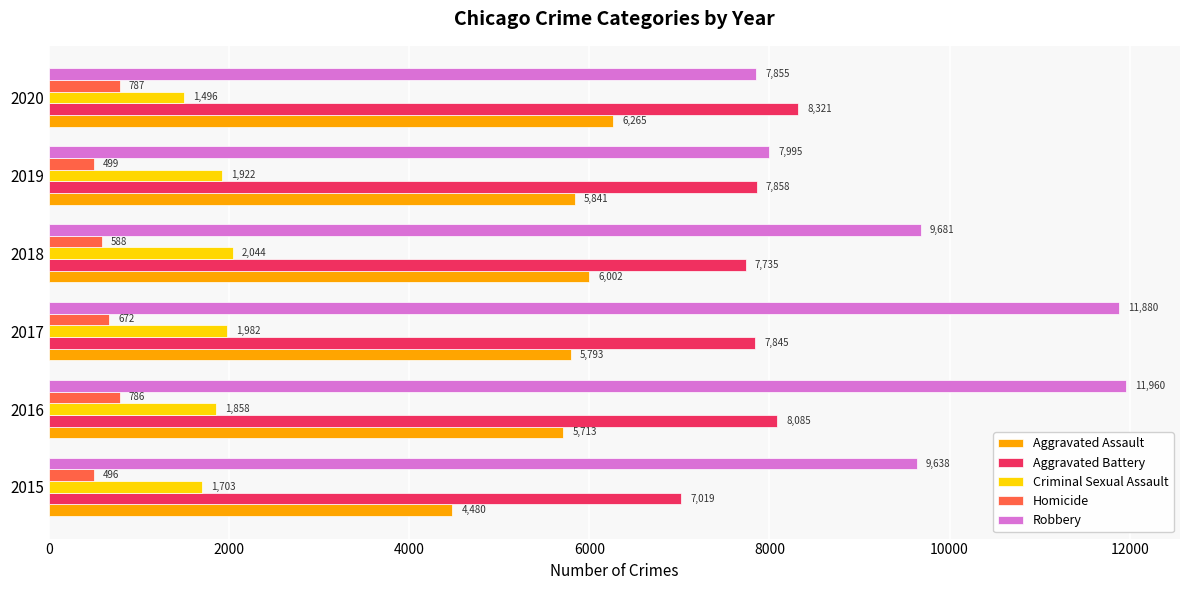

True or false: Criminal Sexual Assault has a value of 2044 at 2018.

True